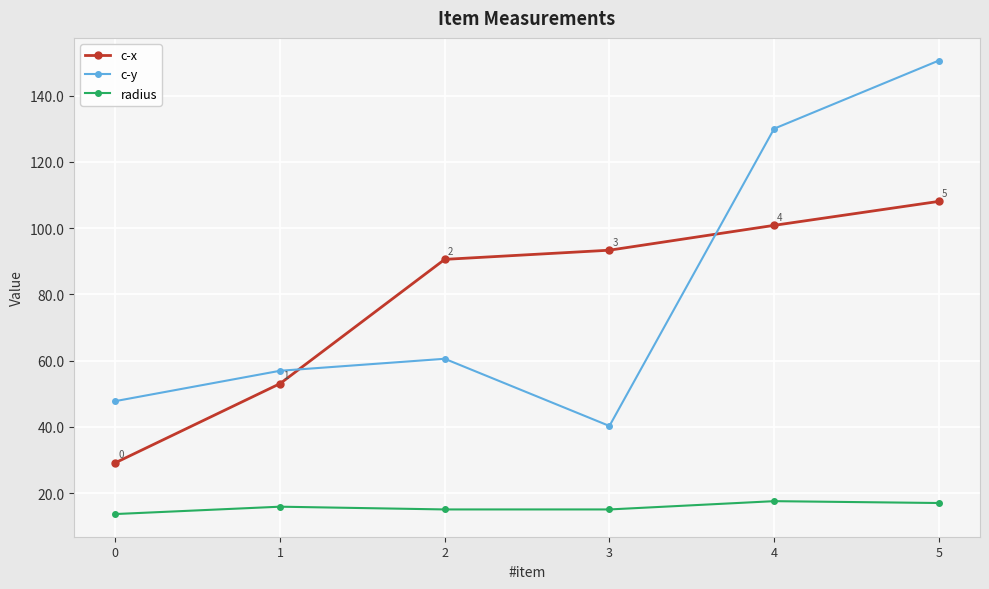

Is the value of c-x at 5 greater than the value of c-y at 5?

No